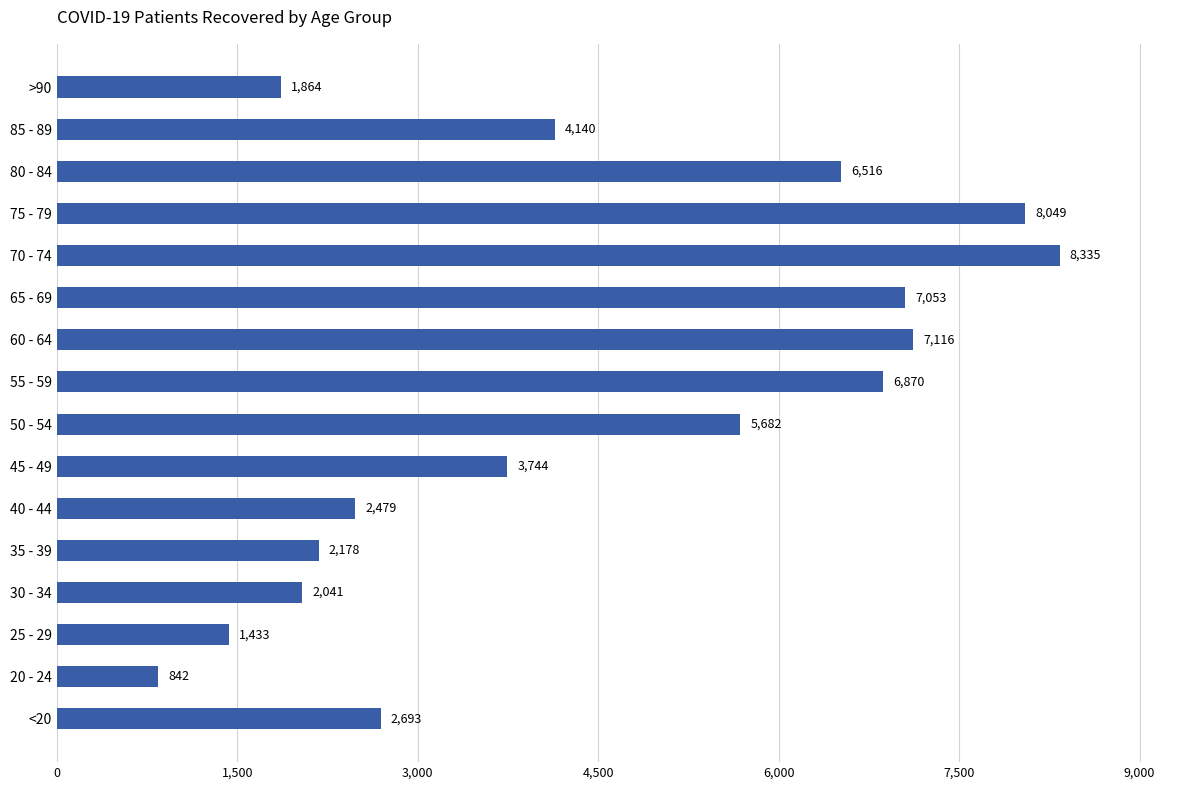

The chart shows a value of 8049 at 75 - 79. True or false?

True